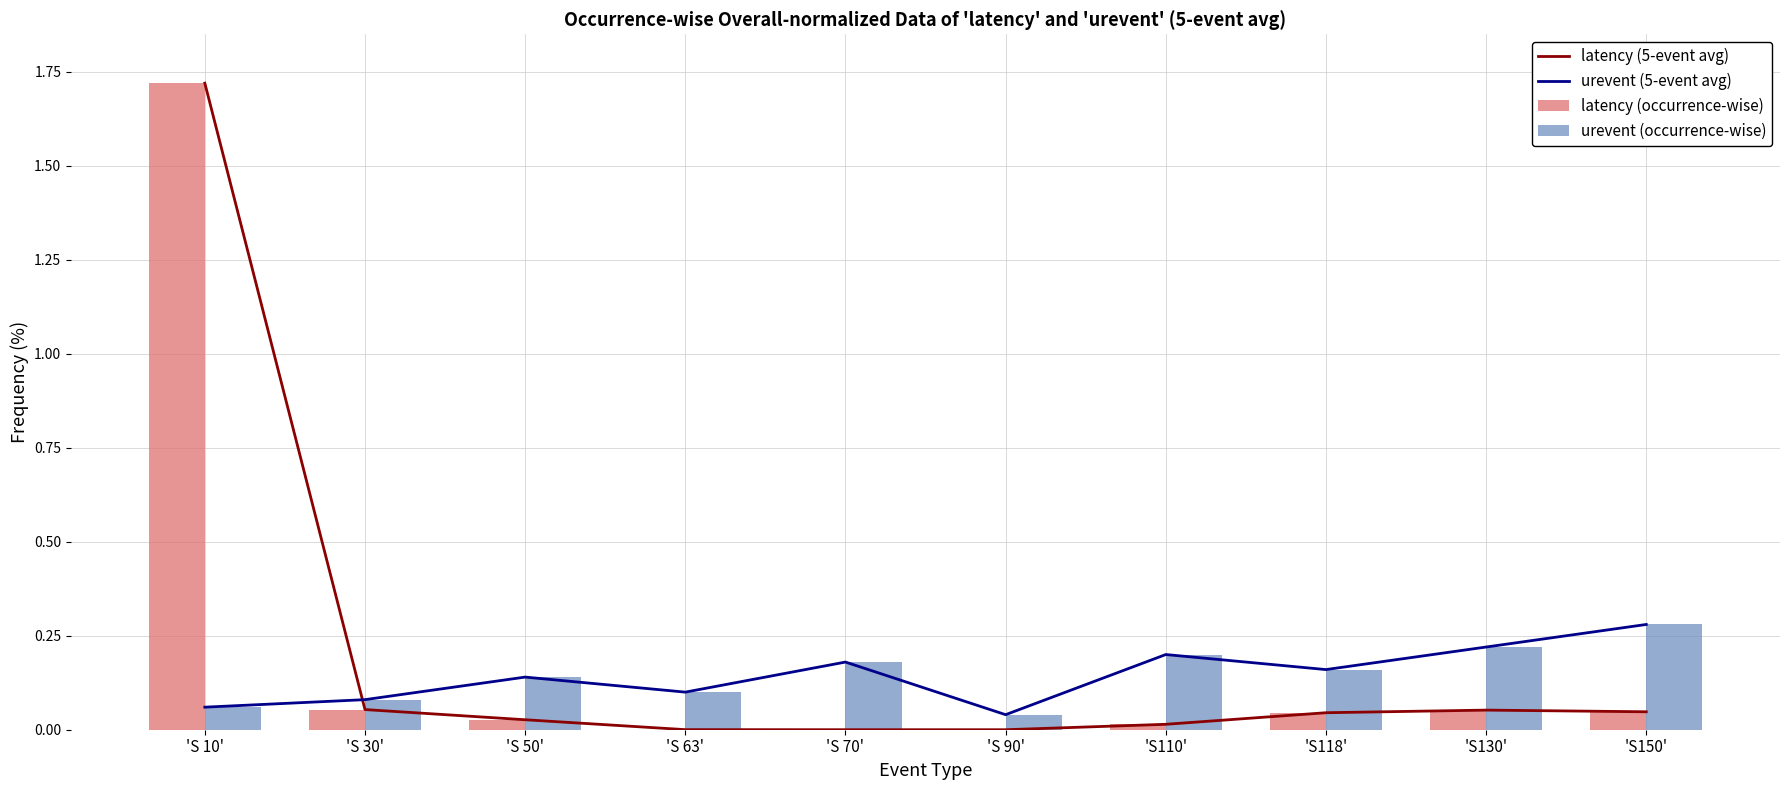

What are all the series names shown in the legend?

latency (5-event avg), urevent (5-event avg), latency (occurrence-wise), urevent (occurrence-wise)